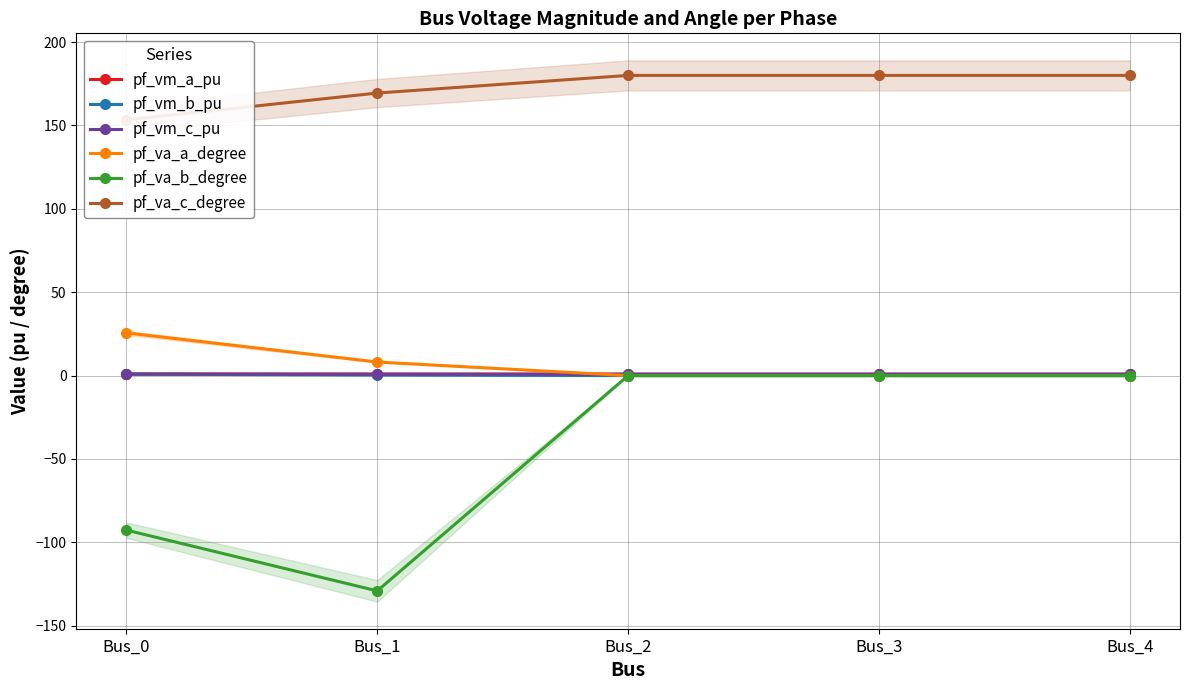

Does the chart display data point markers on the line(s)?

Yes